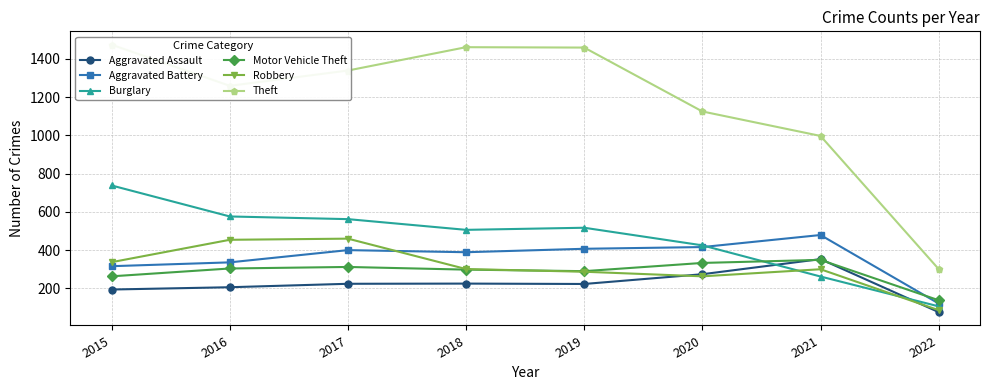

At how many categories does at least one series exceed 92?

8